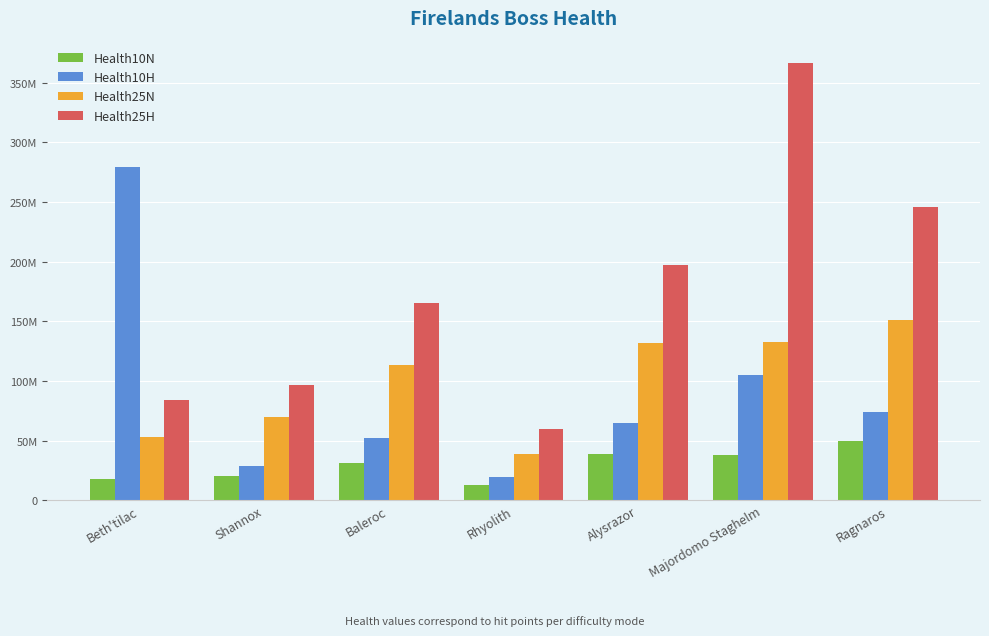

What is the total value across all series at Baleroc?

362750000